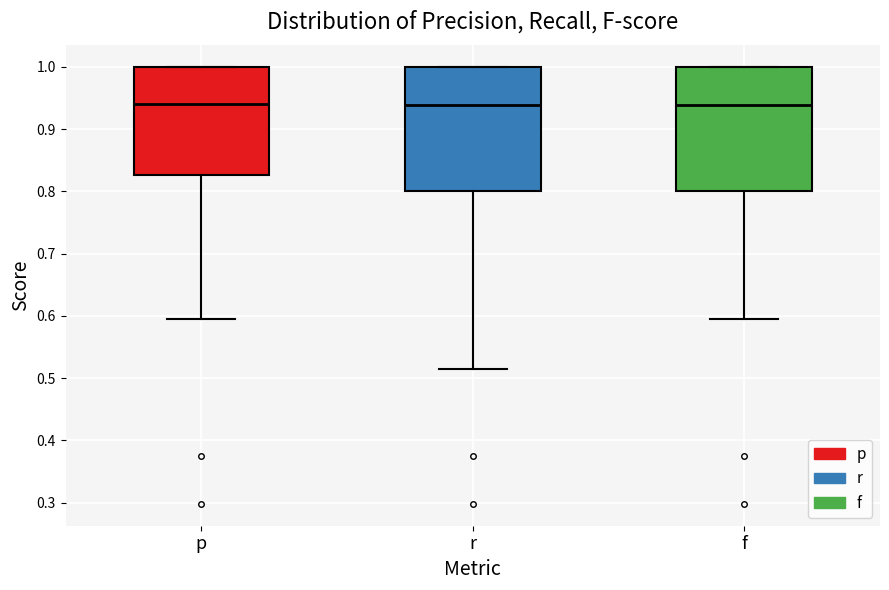

Reading left to right, read every box against the y-axis: the position of its median line, the range the box covers, and the ends of its whiskers. The values are not printed on the chart, so give them approximately, as read against the axis.

p: median 0.94, box 0.83 to 1.00, whiskers 0.59 to 1.00
r: median 0.94, box 0.80 to 1.00, whiskers 0.51 to 1.00
f: median 0.94, box 0.80 to 1.00, whiskers 0.59 to 1.00